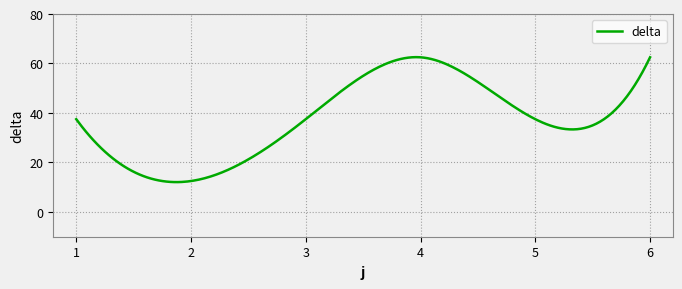

What is the greatest value displayed?

62.6